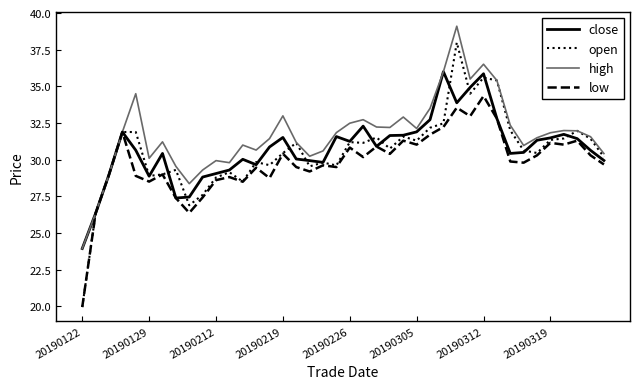

Which series has the largest range (max minus min)?

open